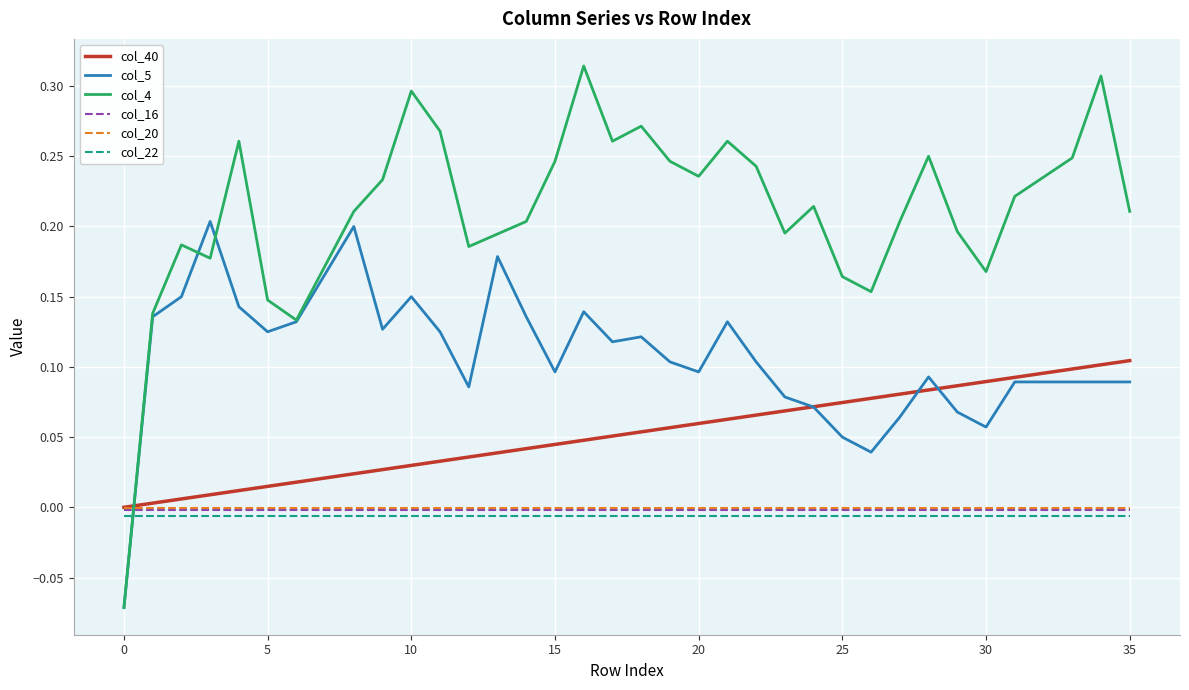

After their last crossing, which series has the higher values: col_4 or col_5?

col_4